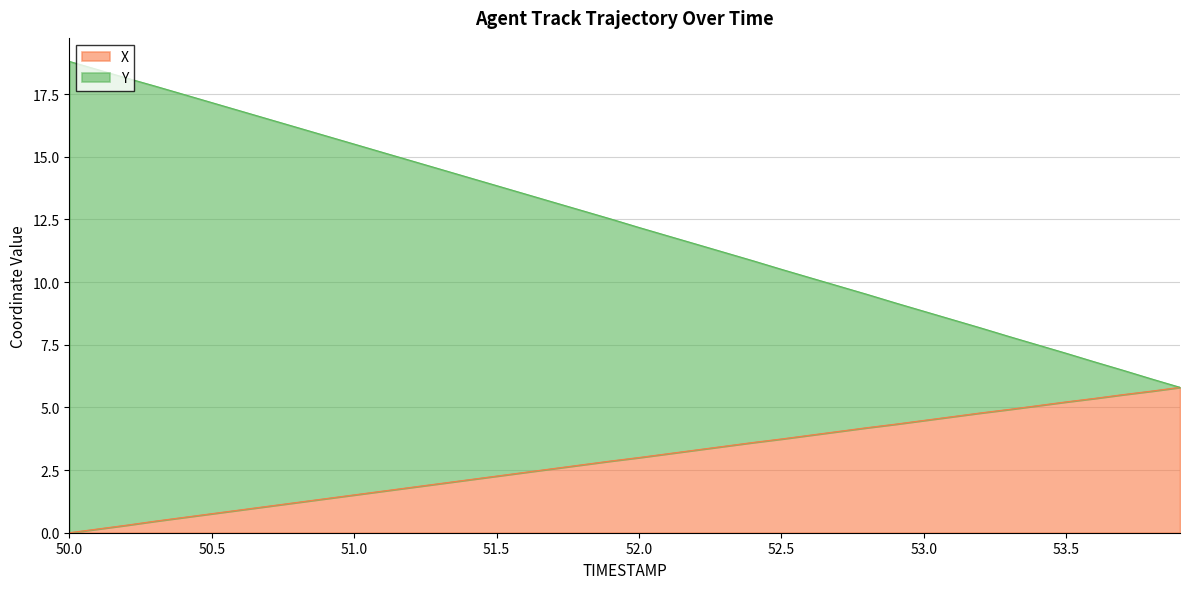

How many data points in Y are above 12?

21